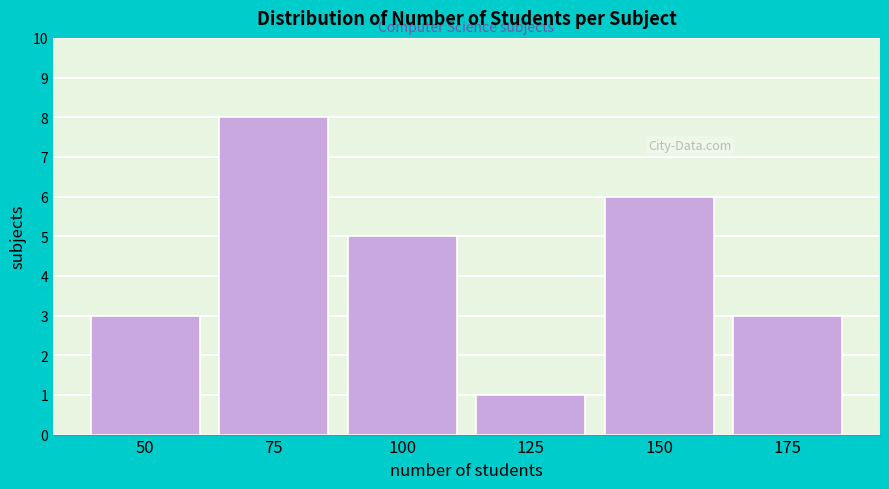

Reading left to right, what are all the values shown in this chart?

50=3	75=8	100=5	125=1	150=6	175=3